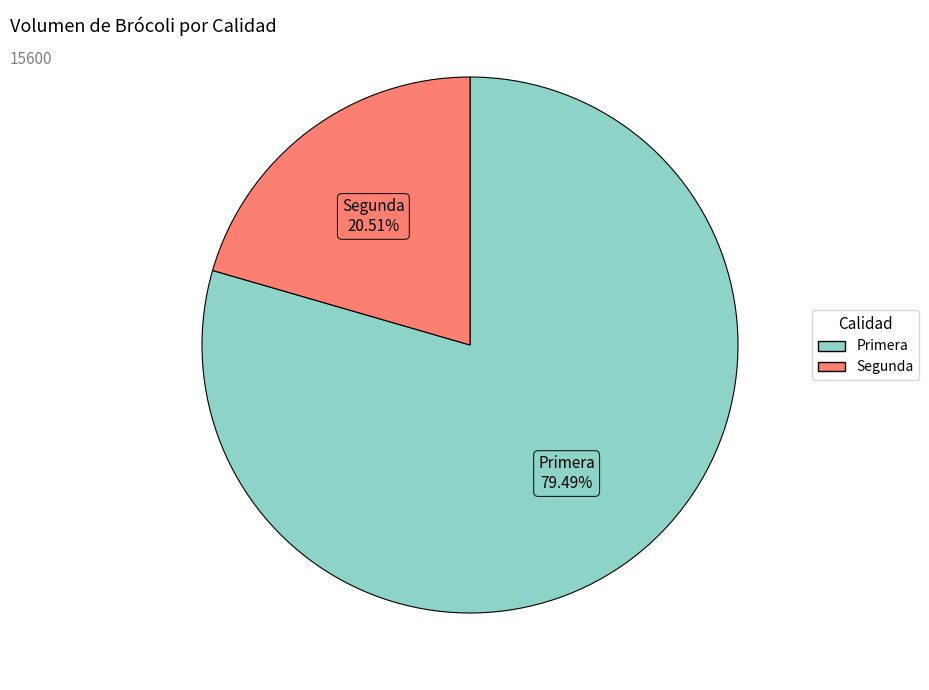

What is the majority slice?

Primera